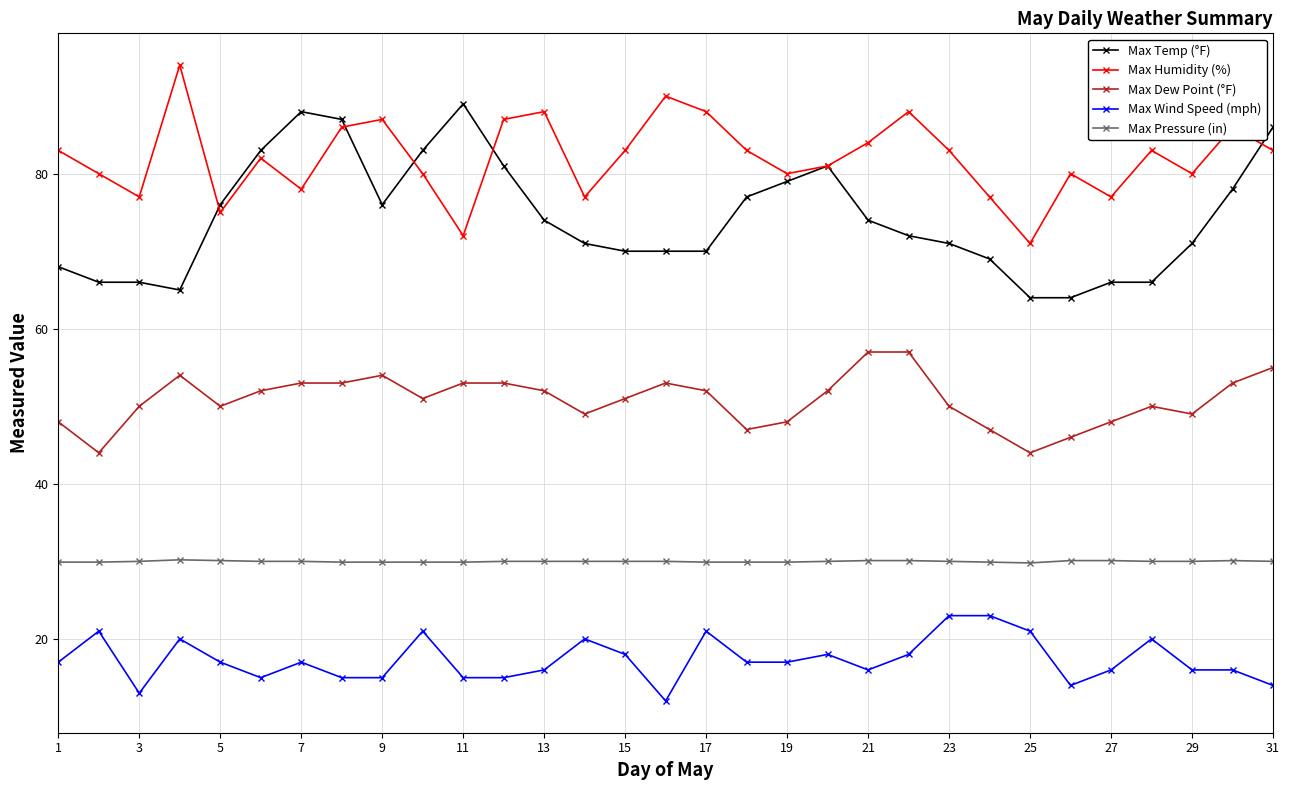

How many interior local valleys does the Max Humidity (%) series have?

9